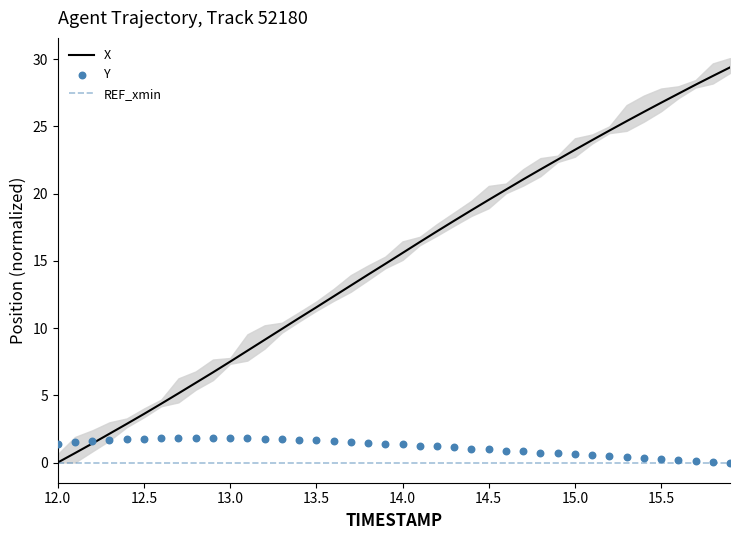

Which series reaches the minimum Y coordinate?

X